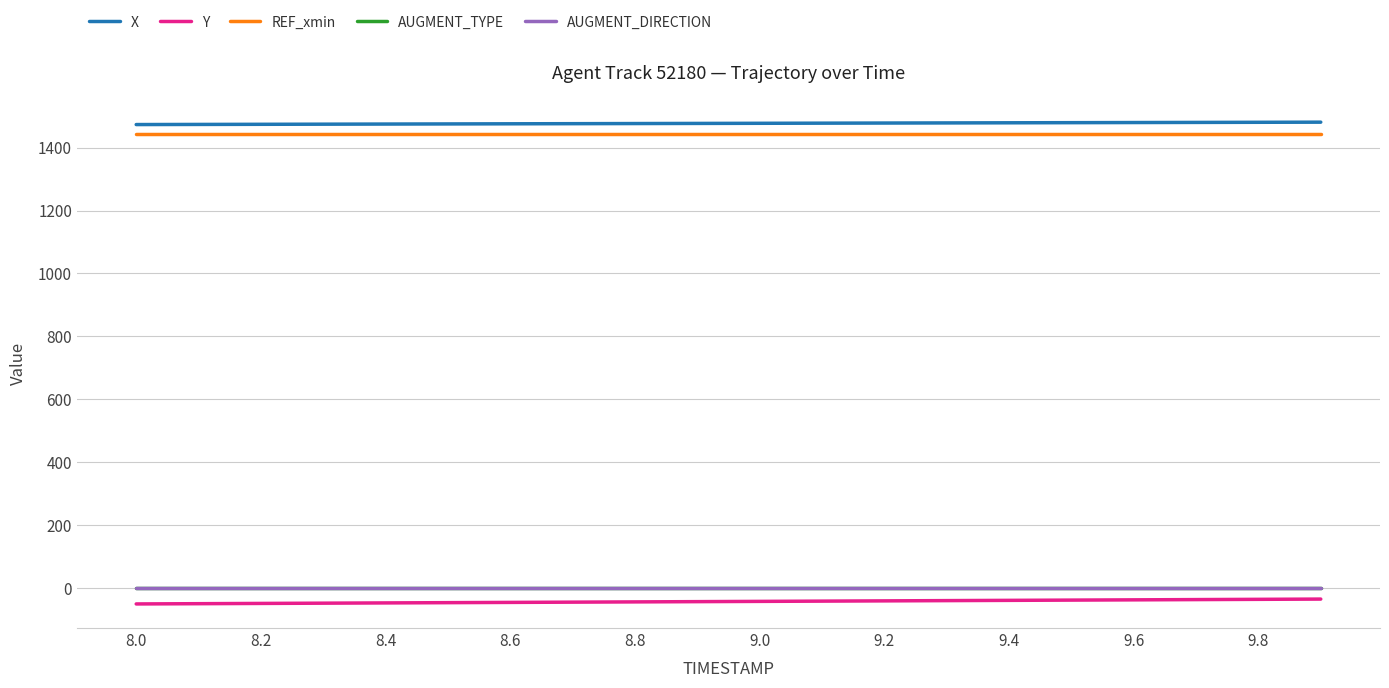

True or false: Y and AUGMENT_DIRECTION intersect in this chart.

False